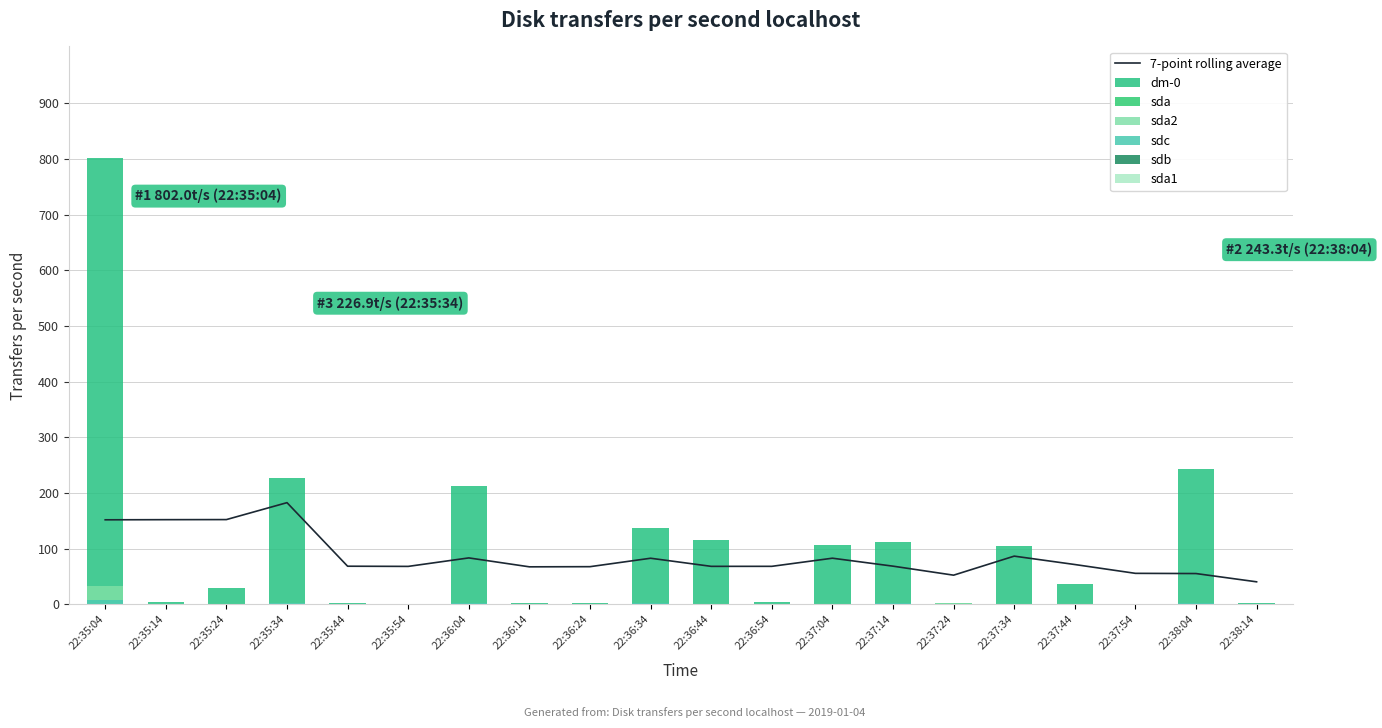

How many groups of bars are there?

20